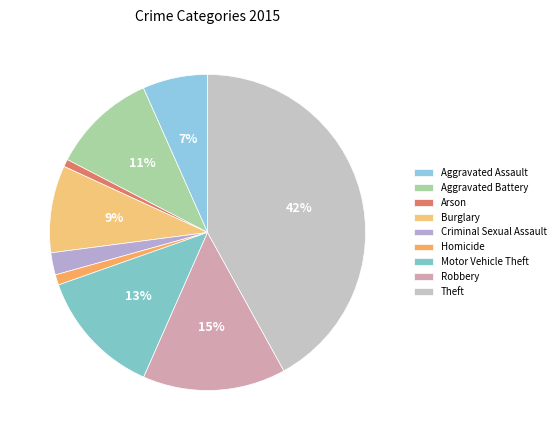

Between Homicide and Theft, which is larger?

Theft